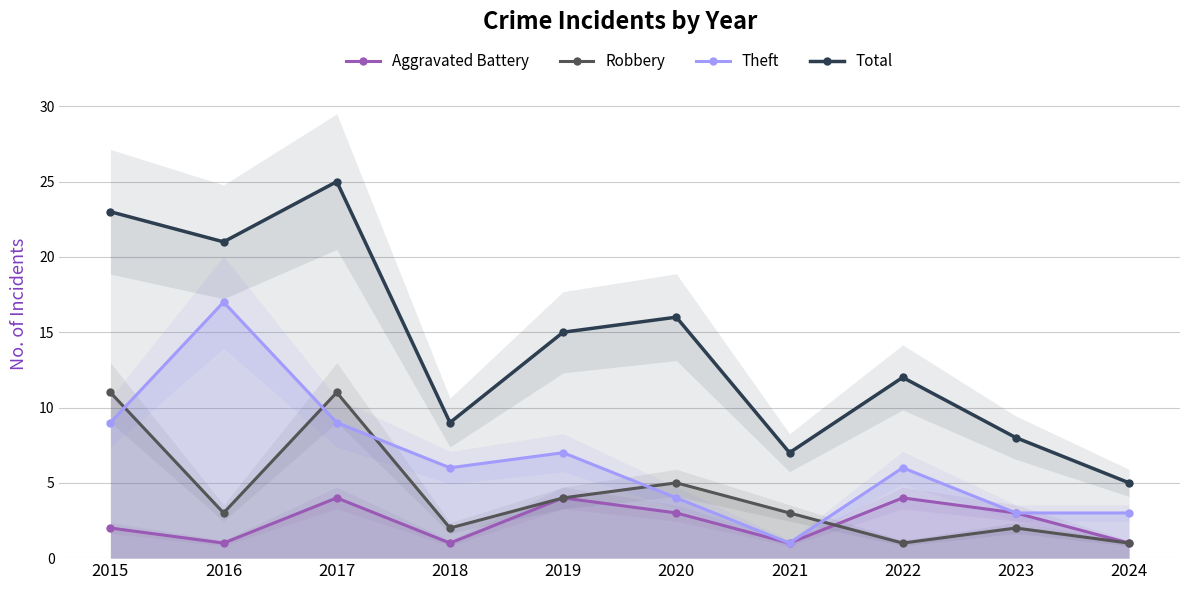

At which category is the sum across all series the highest?

2017